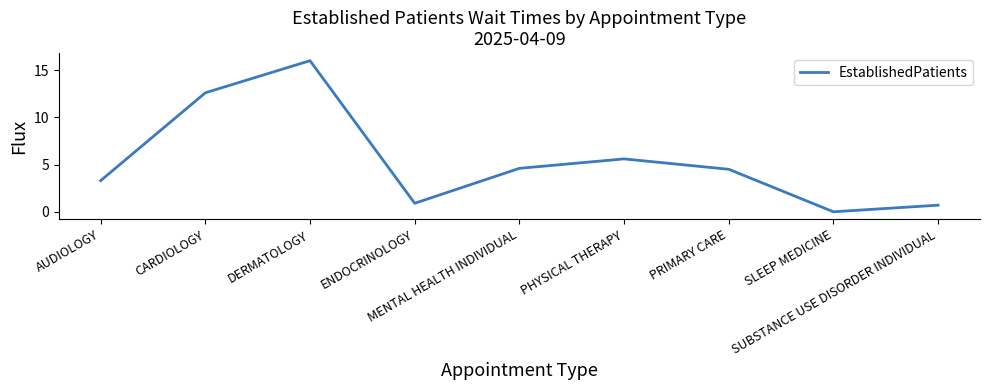

What is the approximate value at CARDIOLOGY?

12.6